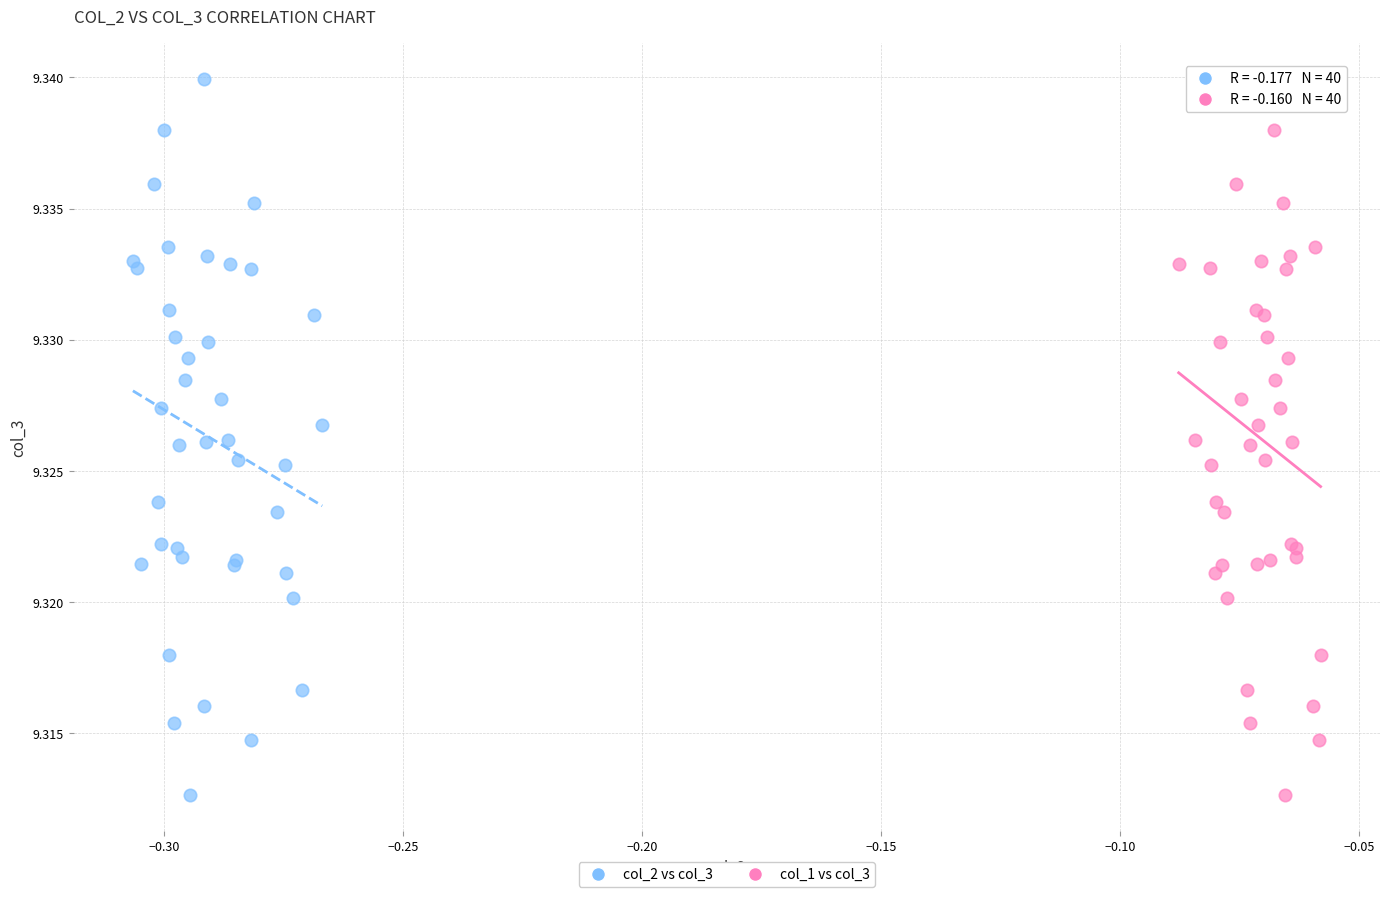

What are all the series names shown in the legend?

col_2 vs col_3, col_1 vs col_3